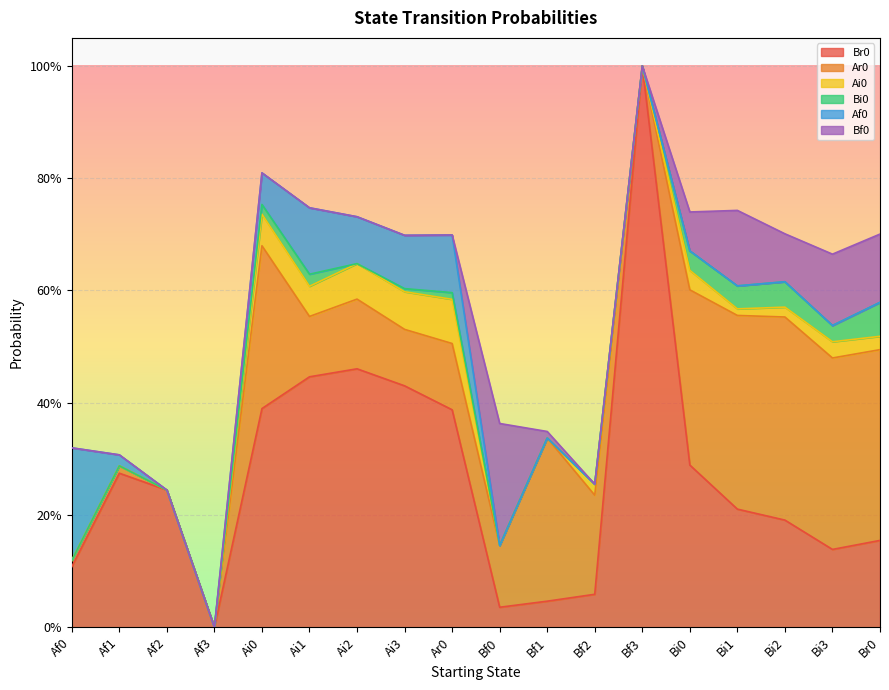

At which category is the sum across all series the highest?

Bf3